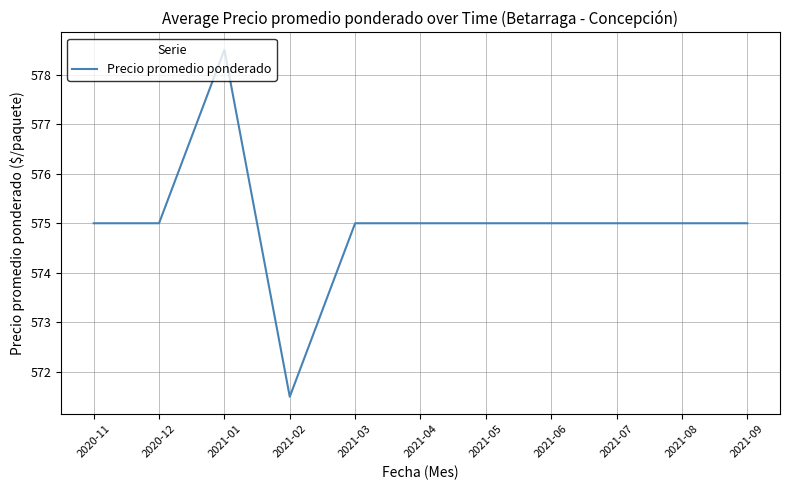

True or false: the data shows 154.4 at 2021-03.

False